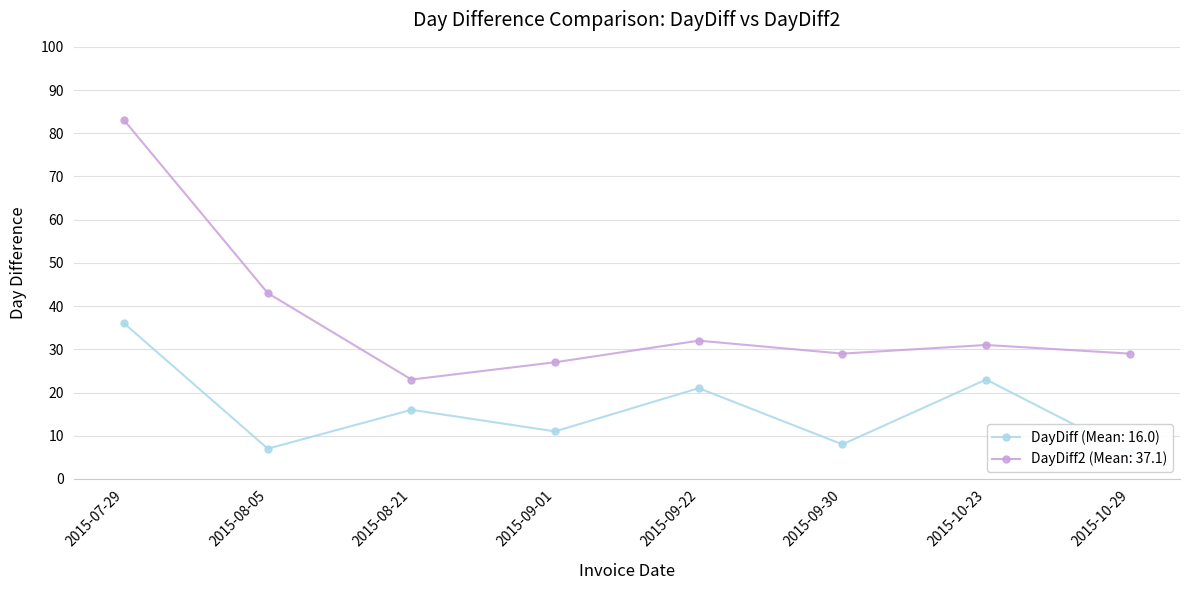

What position from the right is 2015-10-29?

1